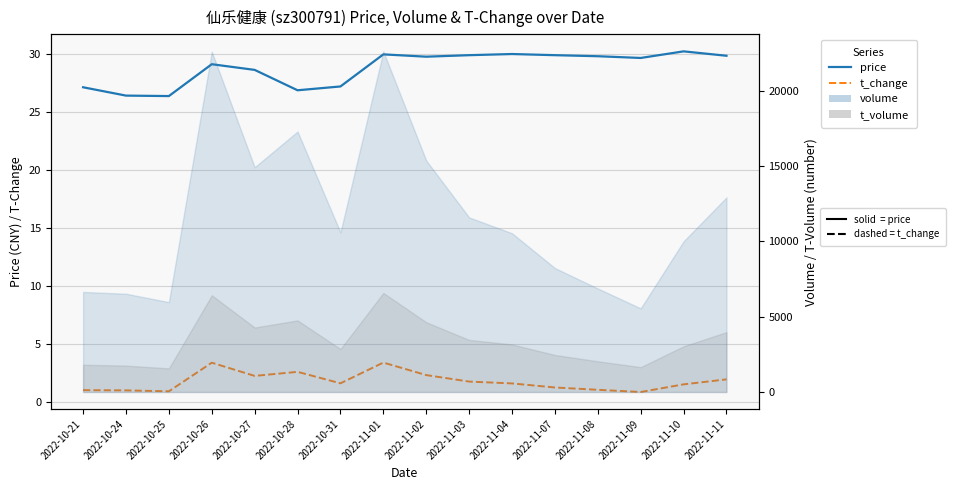

What is the smallest value displayed?

0.8